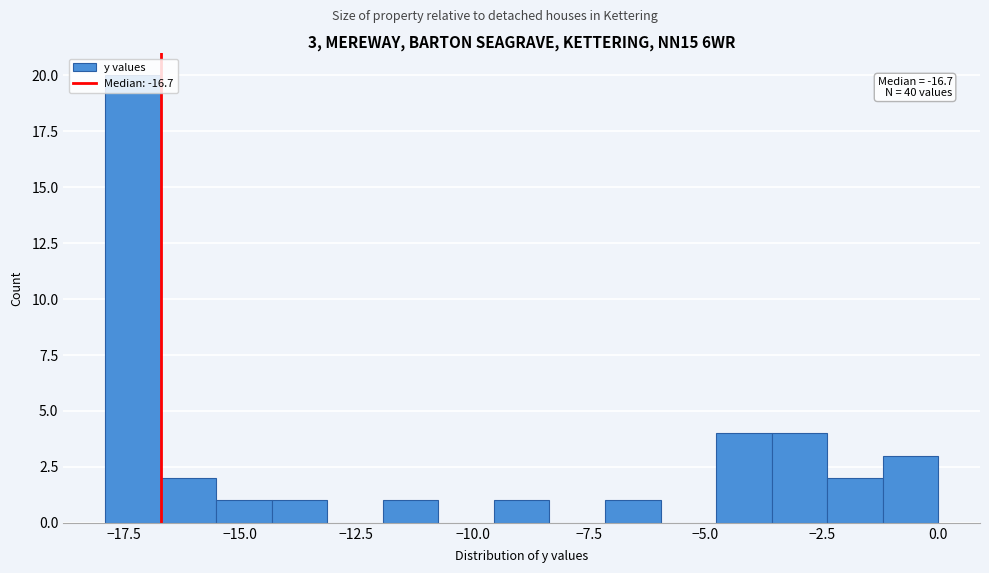

Read against the x-axis, roughly where is the centre of the tallest bar?

-17.5